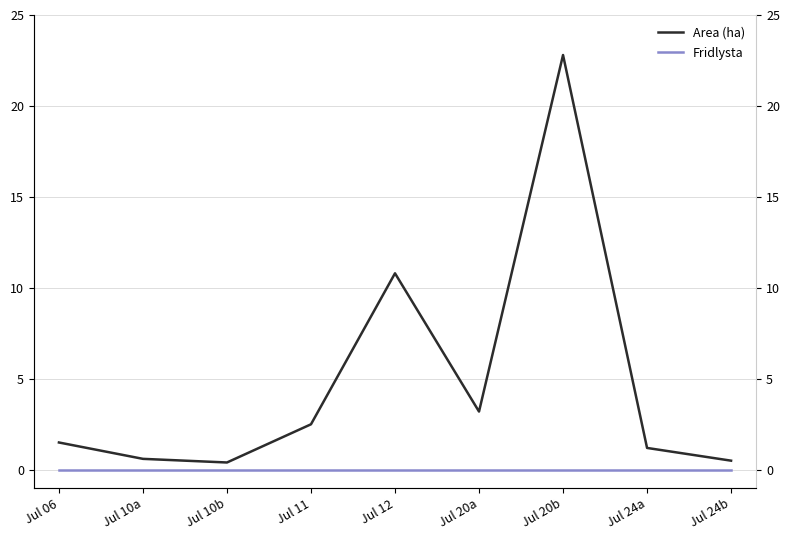

Rank the series by their maximum value, from highest to lowest.

Area (ha), Fridlysta